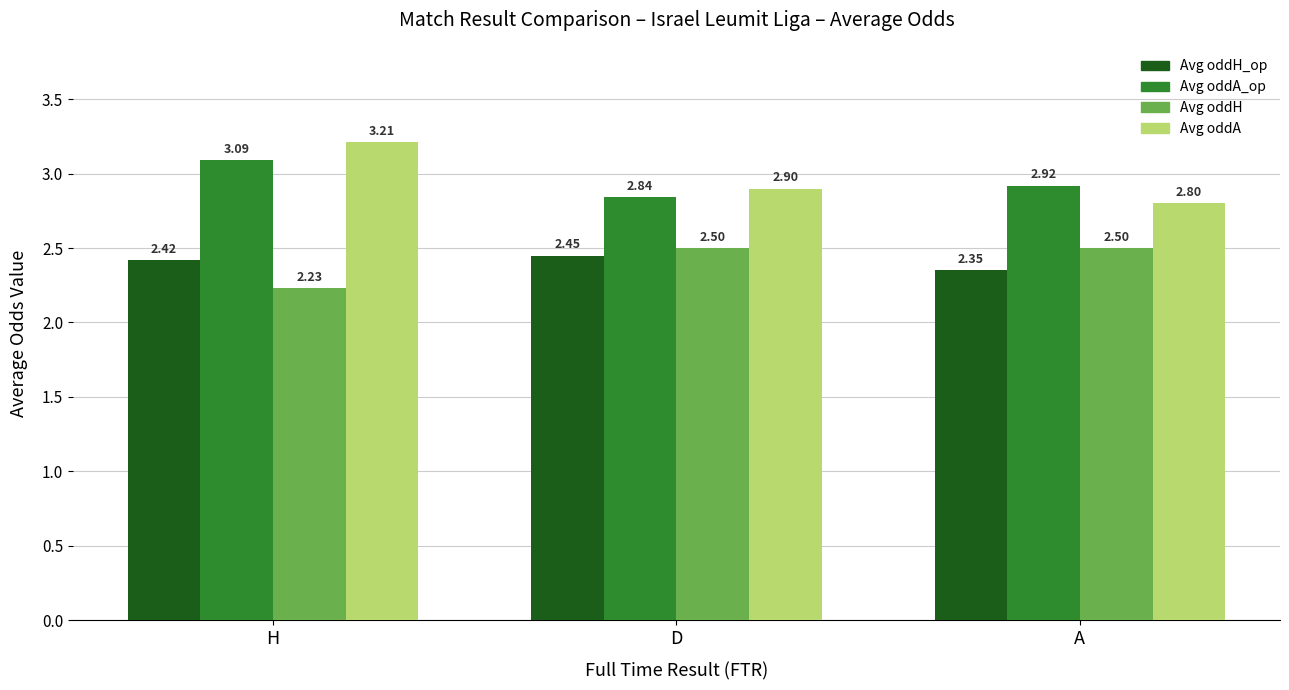

What is the sum of all Avg oddA values?

8.9